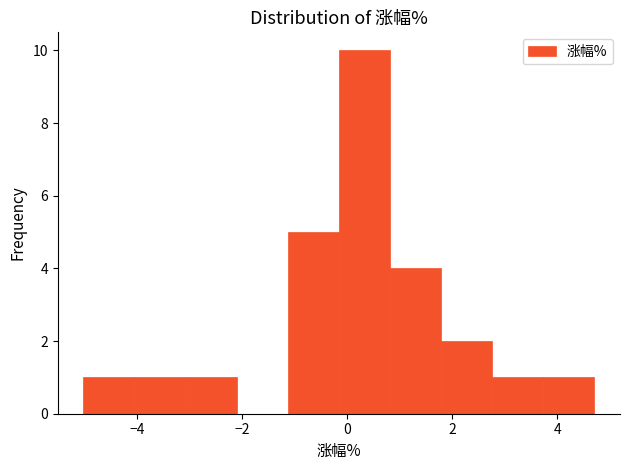

Reading left to right, list every bar in this chart as the range it spans on the x-axis followed by its height. Neither the bar edges nor the heights are printed on the chart, so give them approximately, as read against the axes.

-5.0 to -4.0: 1
-4.0 to -3.0: 1
-3.0 to -2.2: 1
-2.2 to -1.2: 0
-1.2 to -0.2: 5
-0.2 to 0.8: 10
0.8 to 1.8: 4
1.8 to 2.8: 2
2.8 to 3.8: 1
3.8 to 4.8: 1